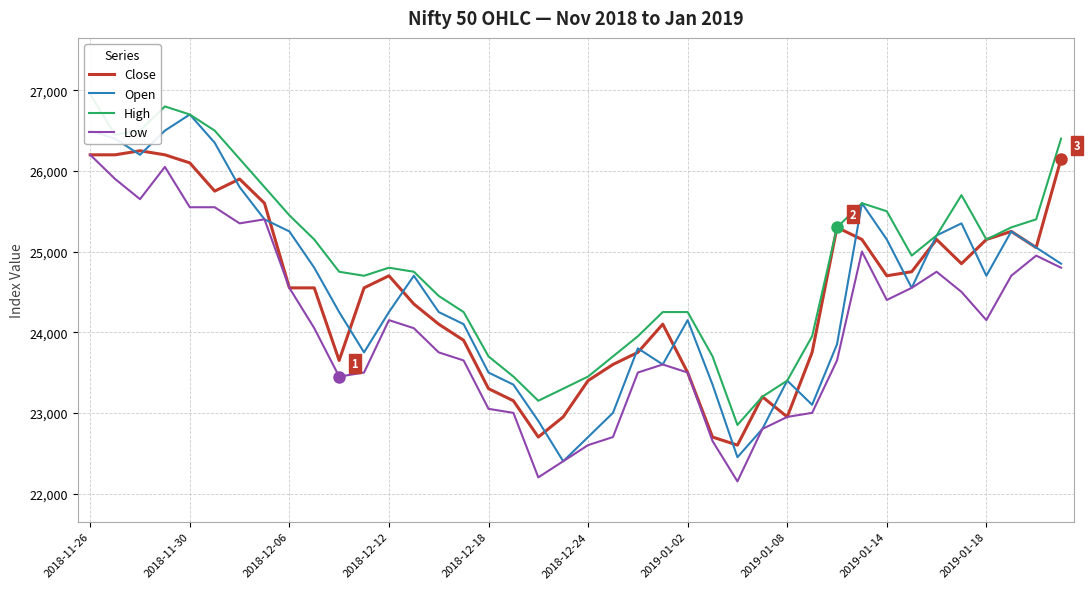

True or false: Open has more than 2 interior local peaks.

True